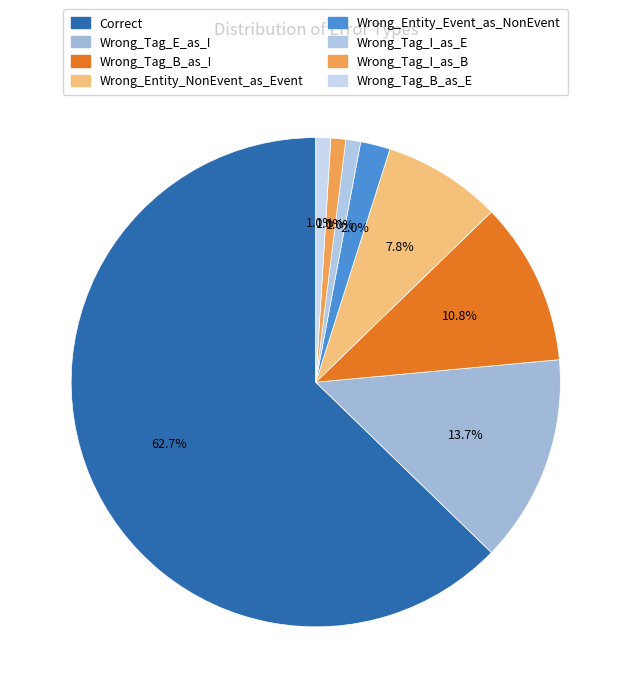

Count the number of slices in the pie.

8